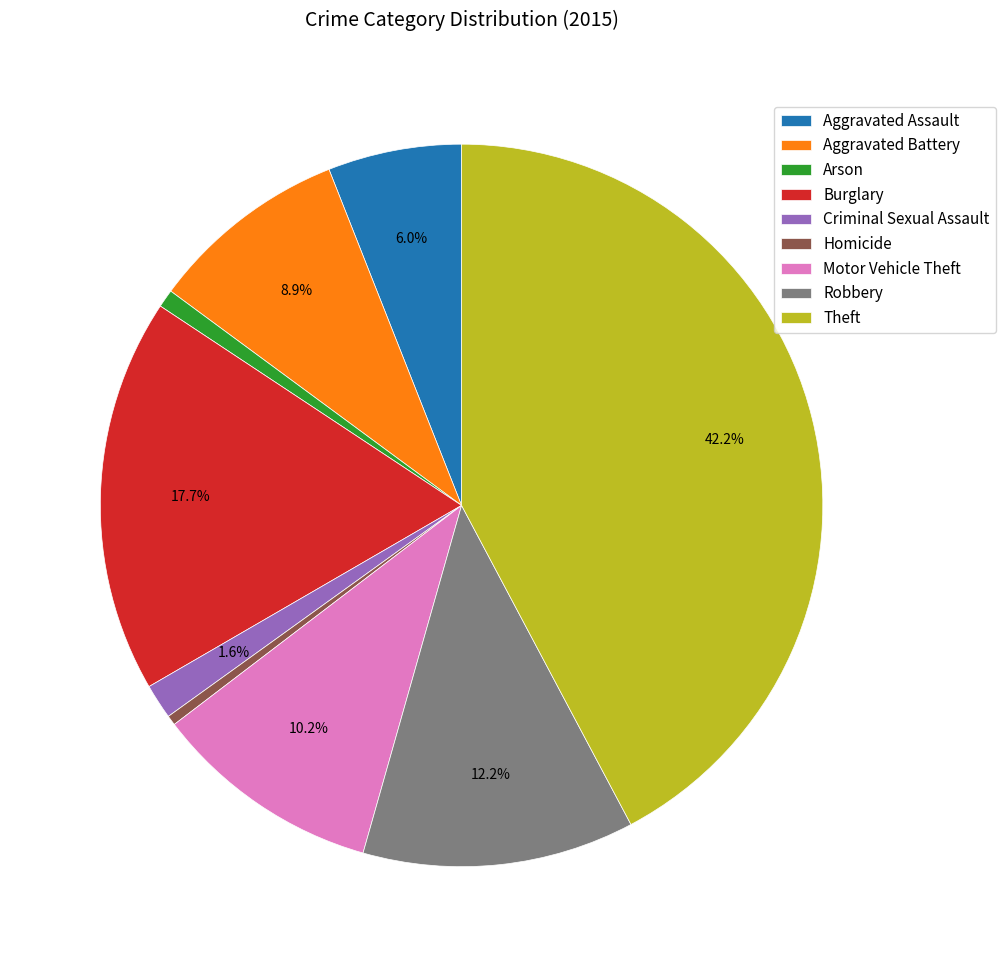

Which slice is the largest?

Theft